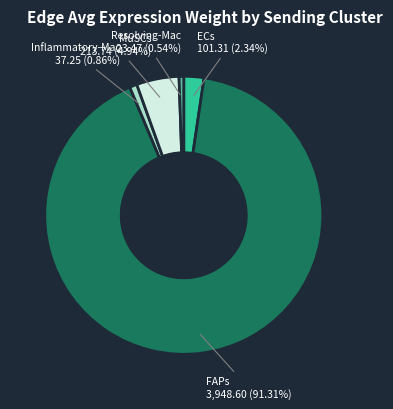

Is the sum of ECs and MuSCs greater than half?

No